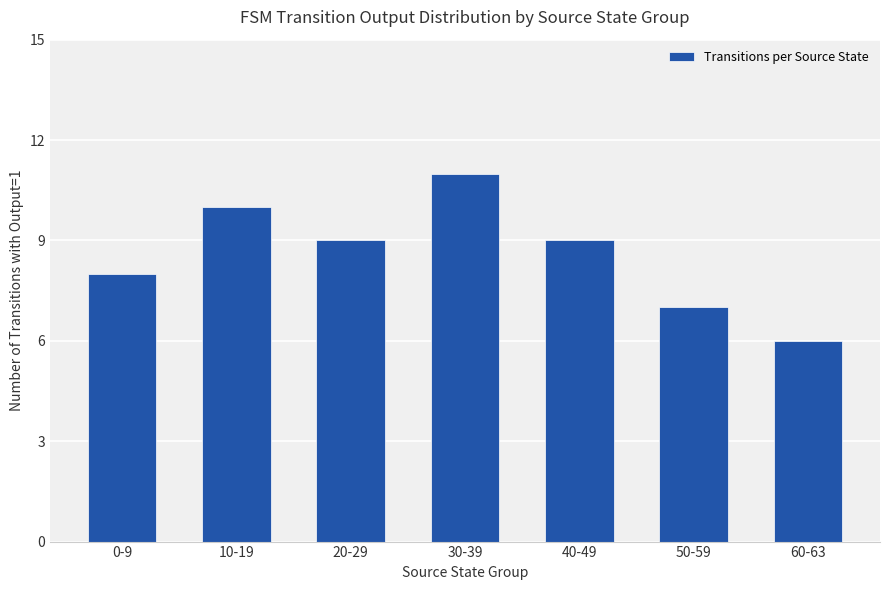

What is the label of the 6th bar from the right?

10-19